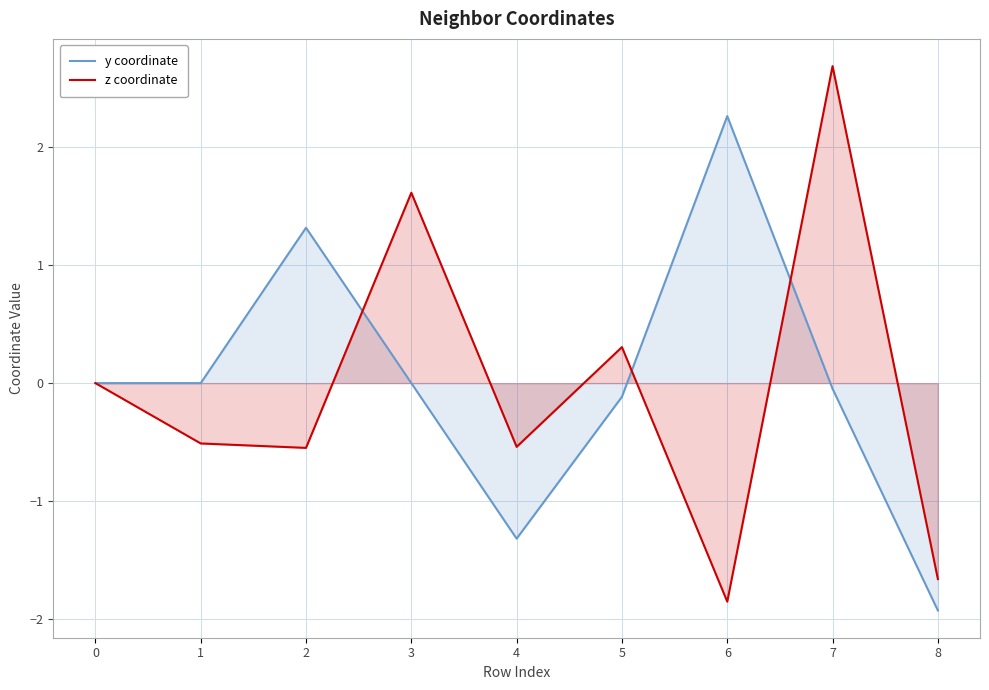

How many lines are shown in the chart?

2